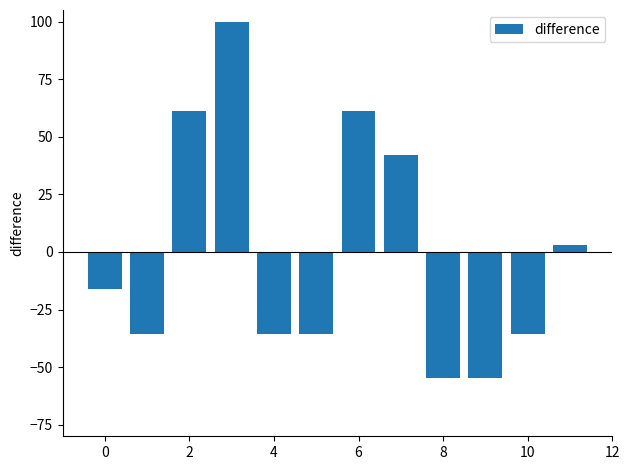

What is the difference between the second highest and minimum values?

116.1